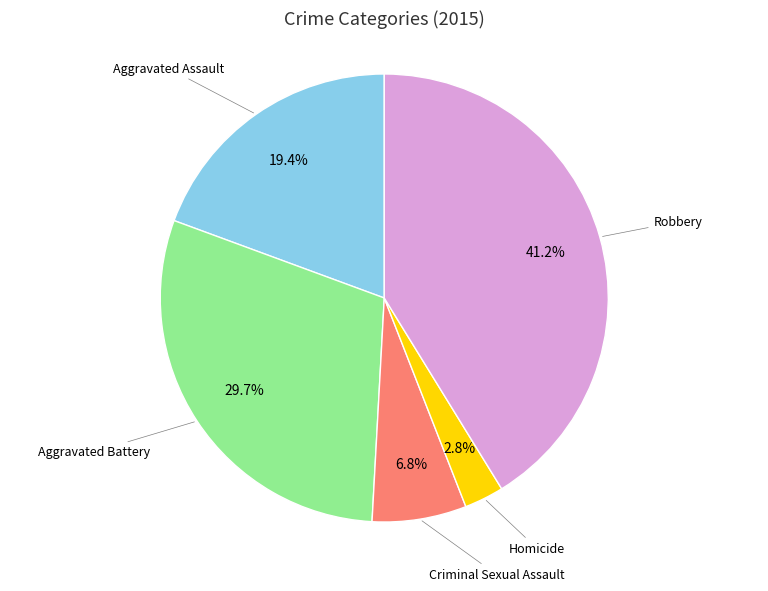

Is there a majority slice in this chart?

No